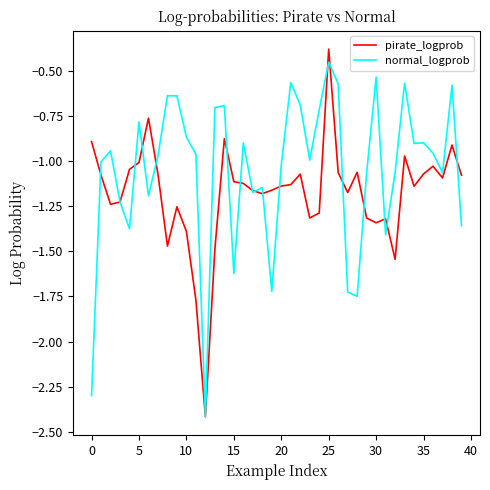

In normal_logprob, how many points are lower than both neighbors (excluding endpoints)?

11